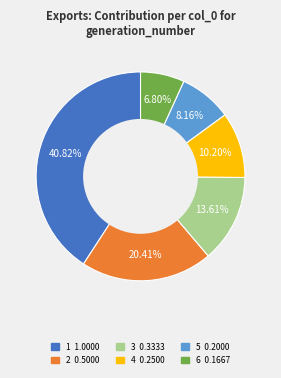

How many slices are in this pie chart?

6